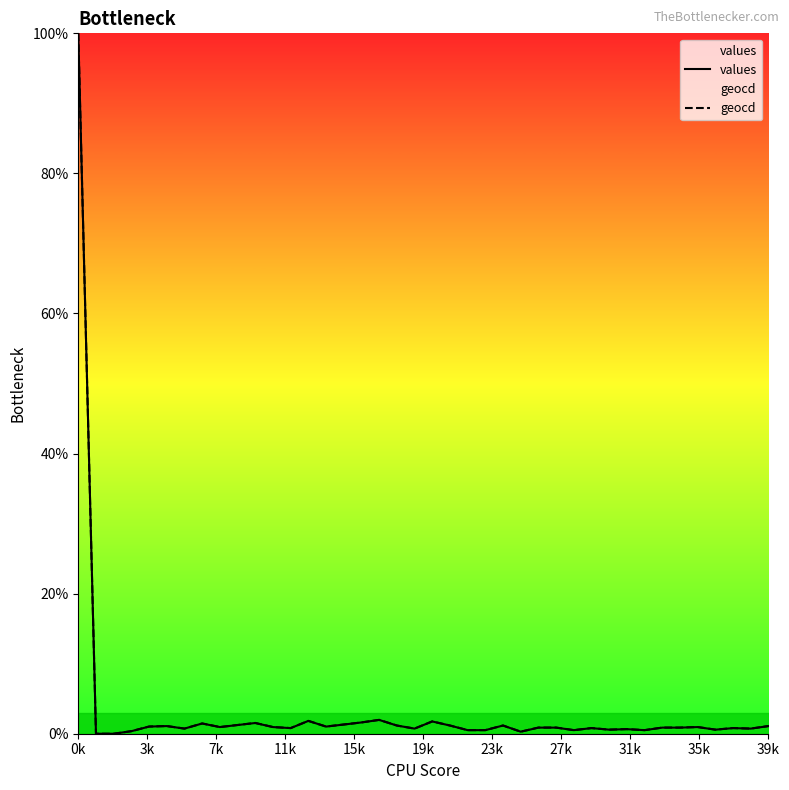

At how many categories does at least one series exceed 62?

1